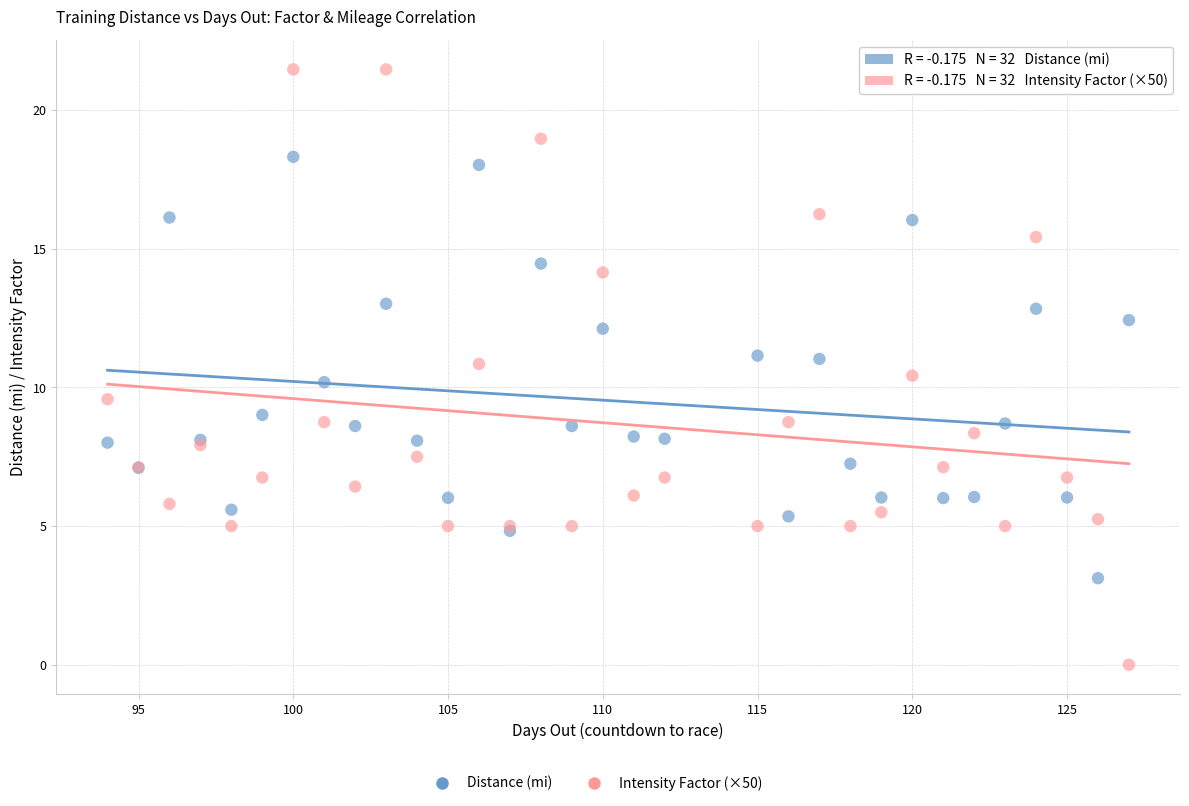

Which series has the largest Y range (max minus min)?

Intensity Factor (×50)